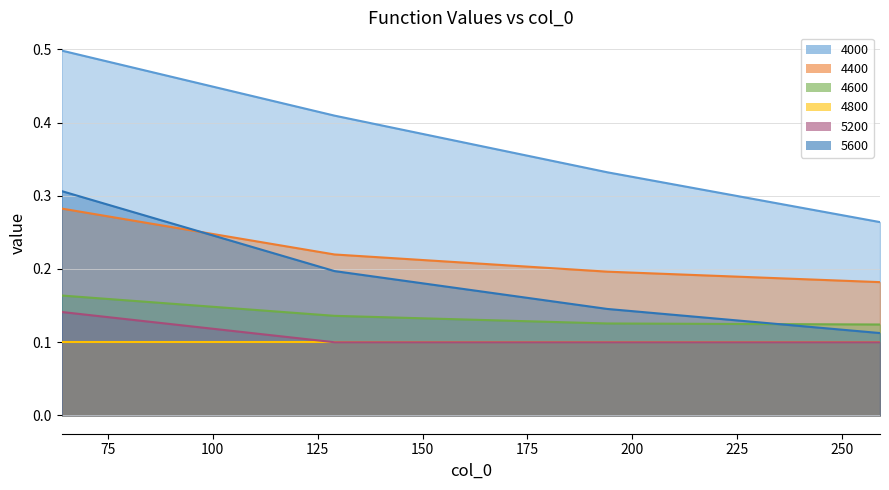

True or false: 5200 and 5600 intersect in this chart.

False